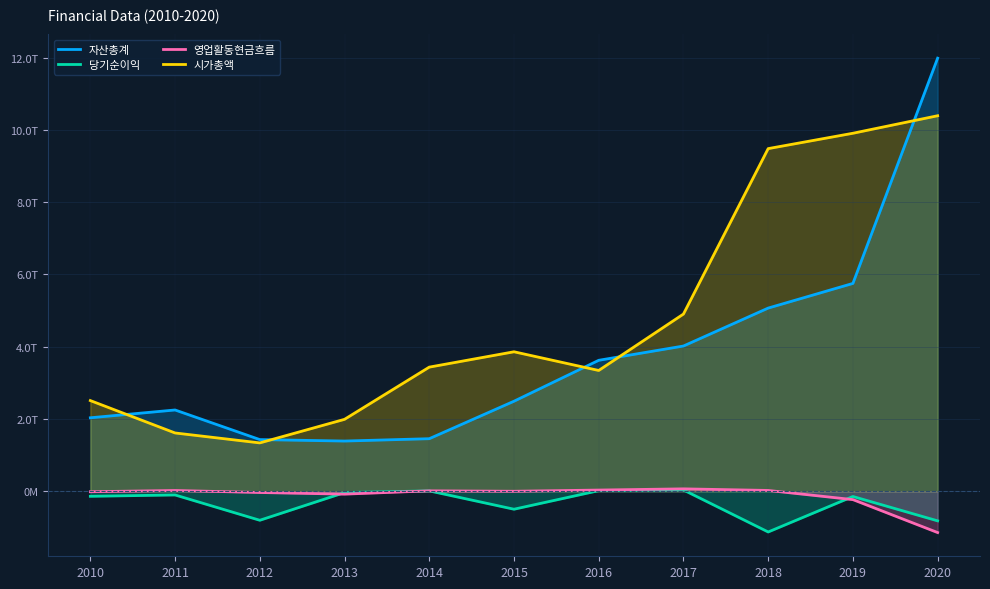

What is the average value of the 당기순이익 series?

-32965558579